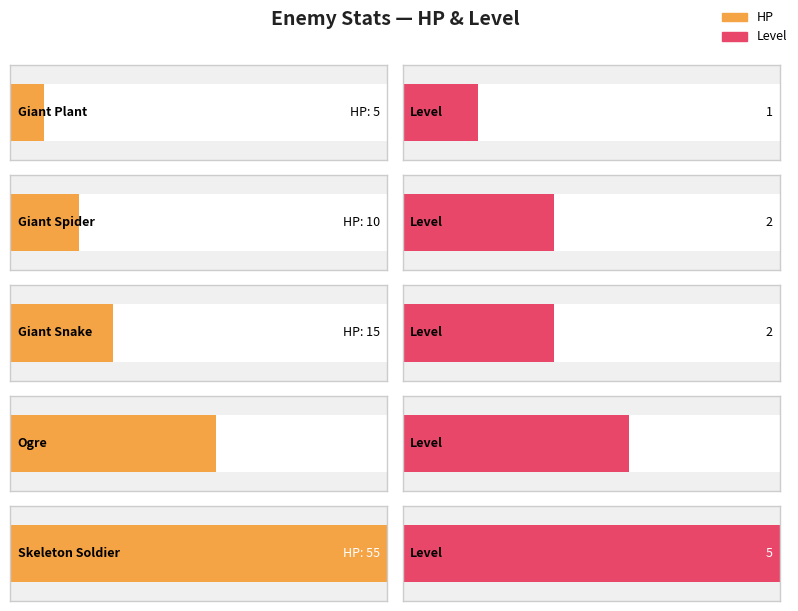

What position from the left is Giant Spider?

2